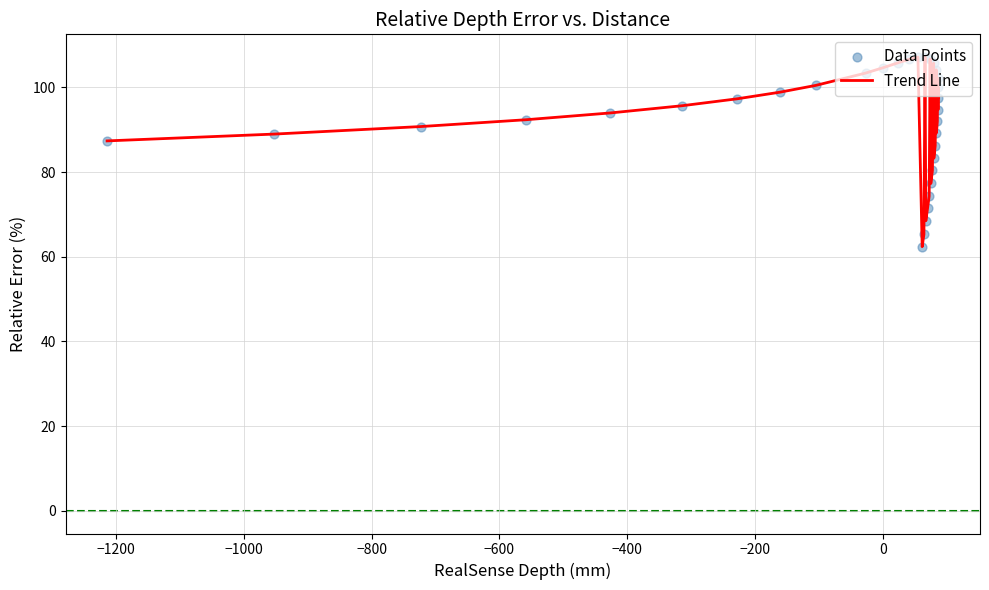

What is the difference between the maximum and minimum values?

44.8